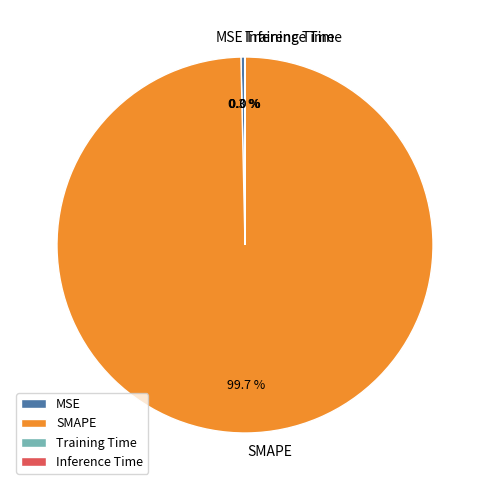

What portion of the pie excludes SMAPE?

0.3%